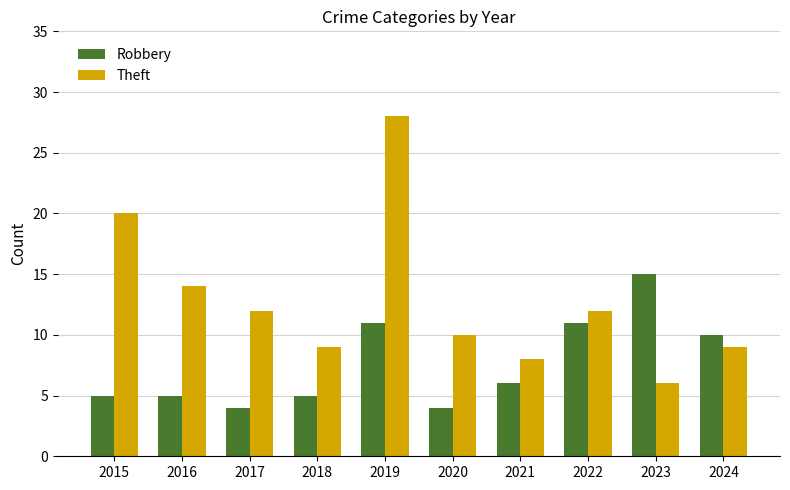

What are all the series names shown in the legend?

Robbery, Theft